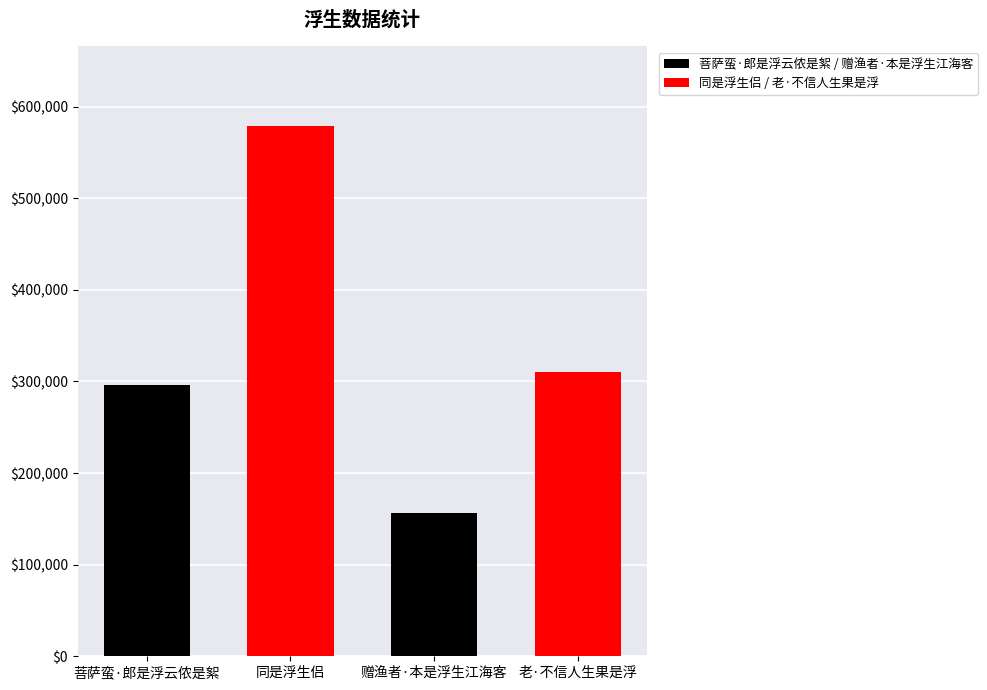

At which label does the data first exceed 310111?

同是浮生侣